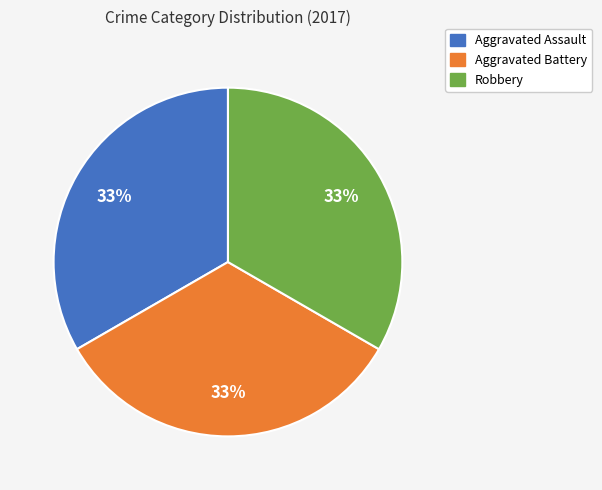

Does any single category account for the majority?

No